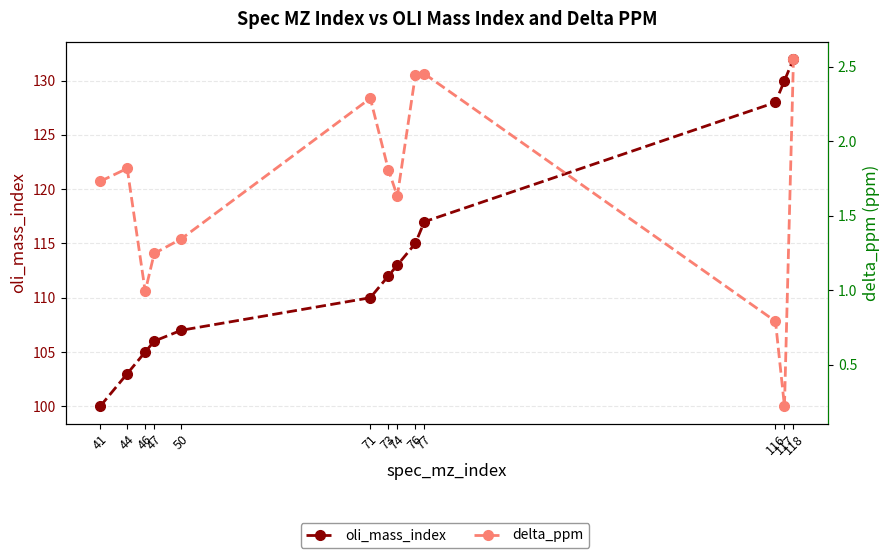

What is the spread (max minus min) of values at 77?

114.5